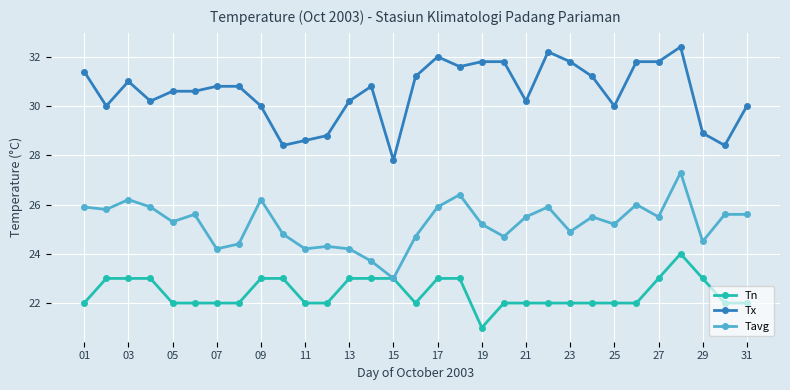

True or false: Tx and Tn intersect in this chart.

False